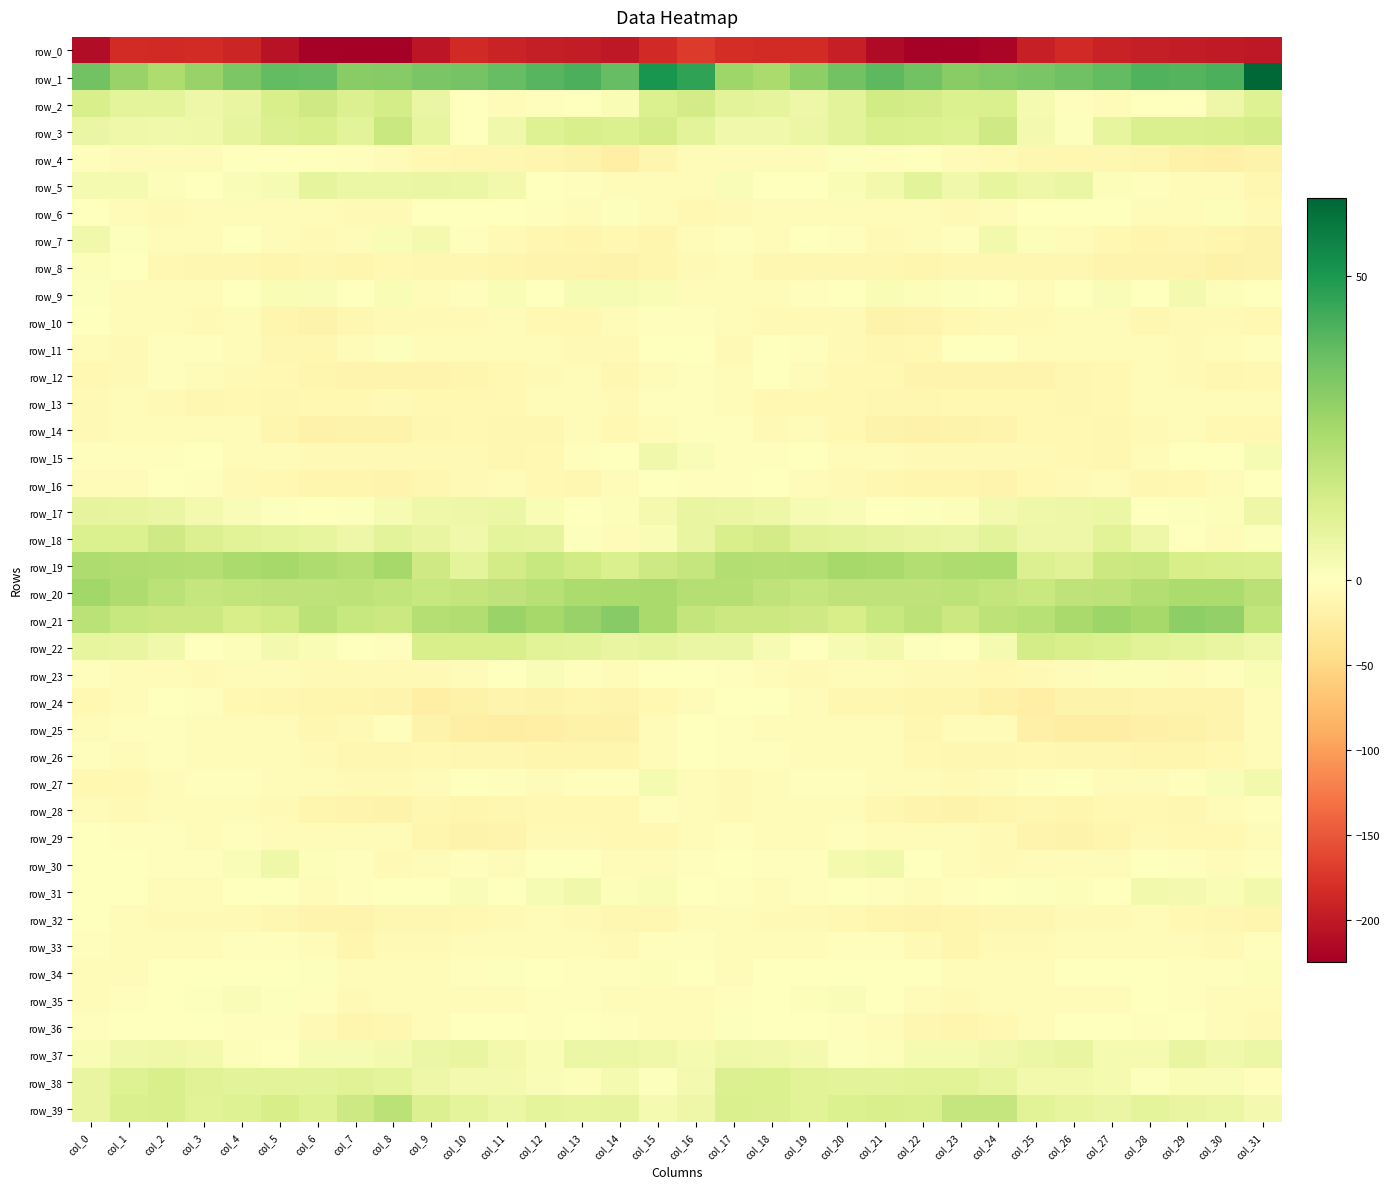

Where does the row_15 series first go above -5?

col_0